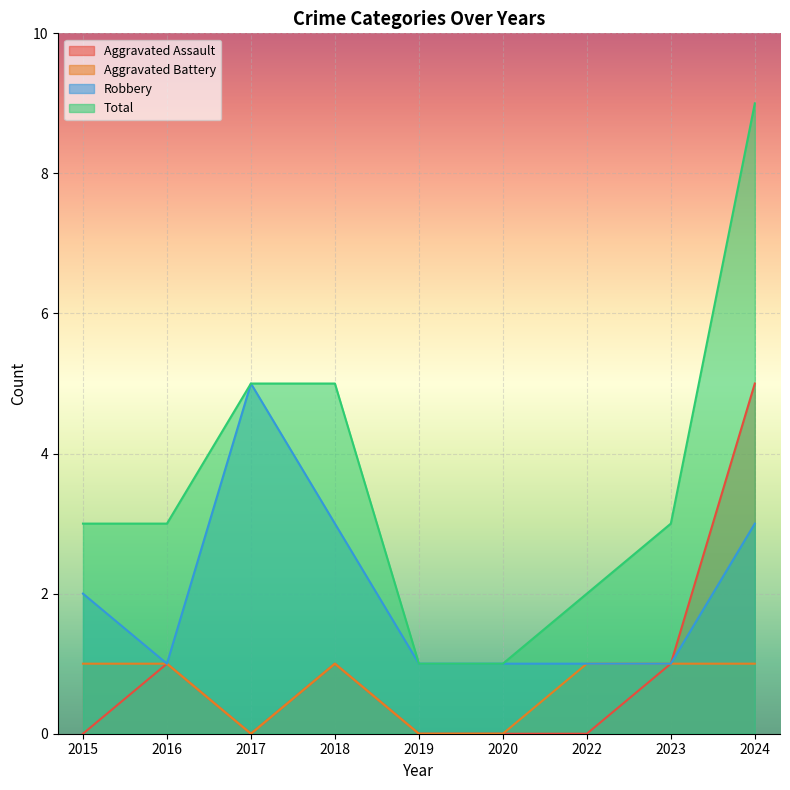

The value of Robbery at 2017 is 8. True or false?

False